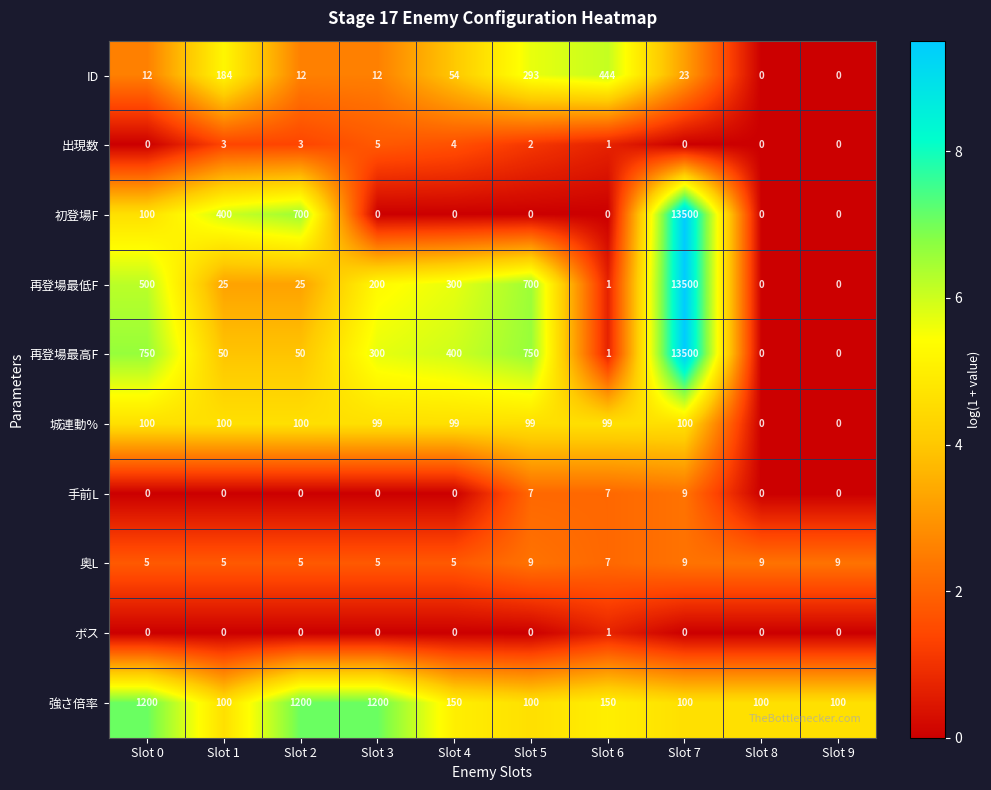

Count the 手前L values in the range 0 to 7.

9